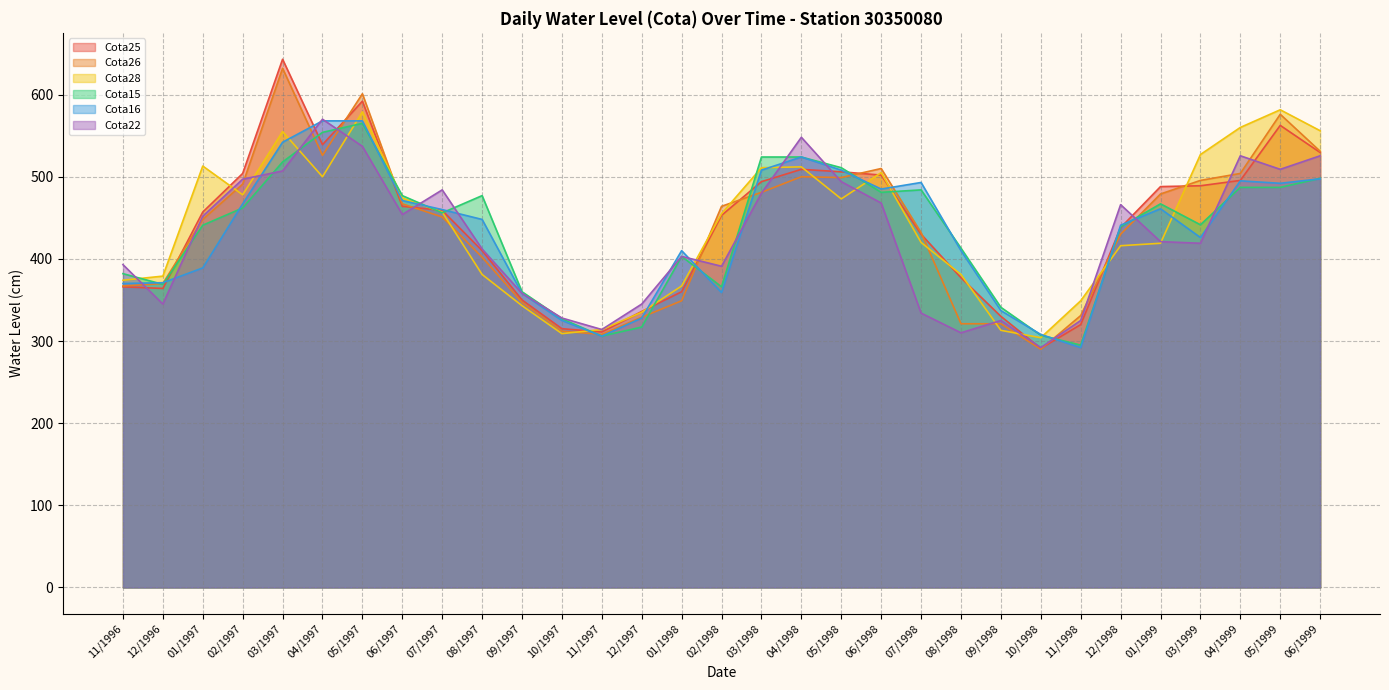

True or false: Cota15 has a value of 382.0 at 11/1996.

True